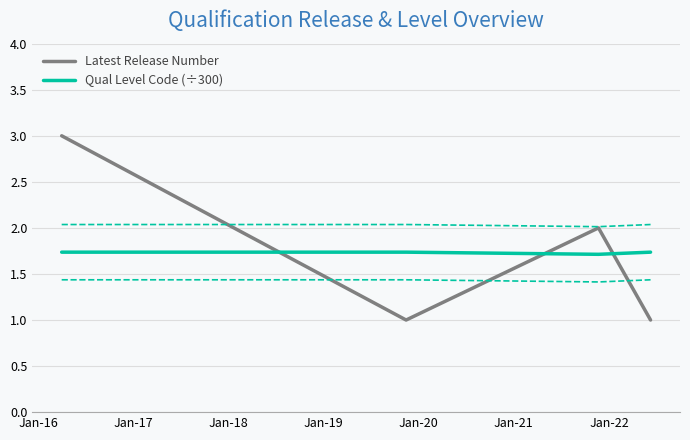

How many intersections are there between Latest Release Number and Qual Level Code (÷300)?

3